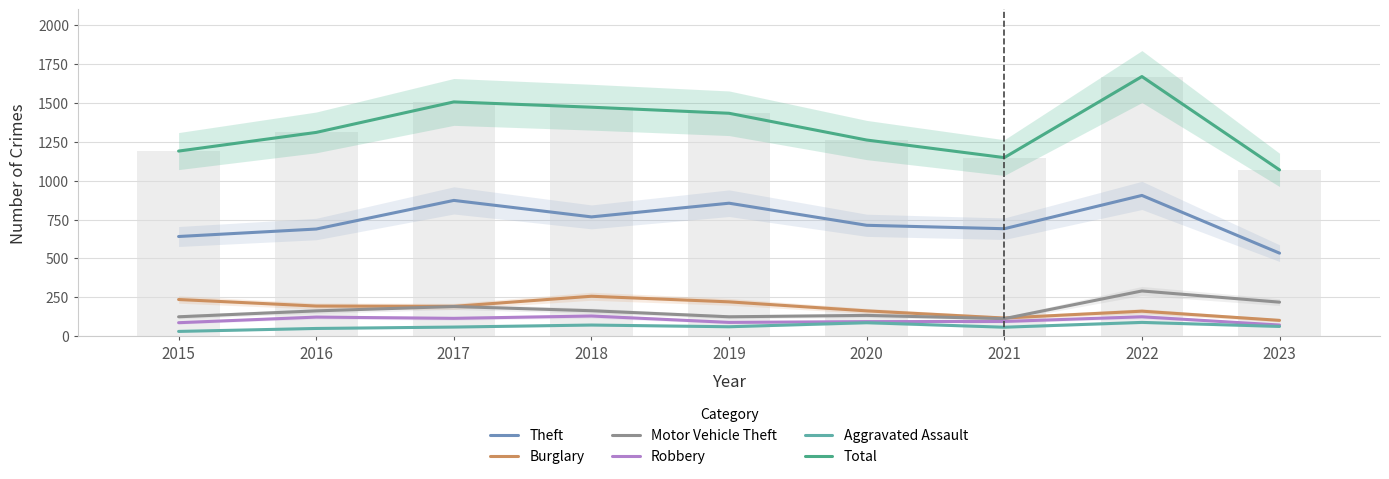

At which label does Robbery reach its minimum?

2023